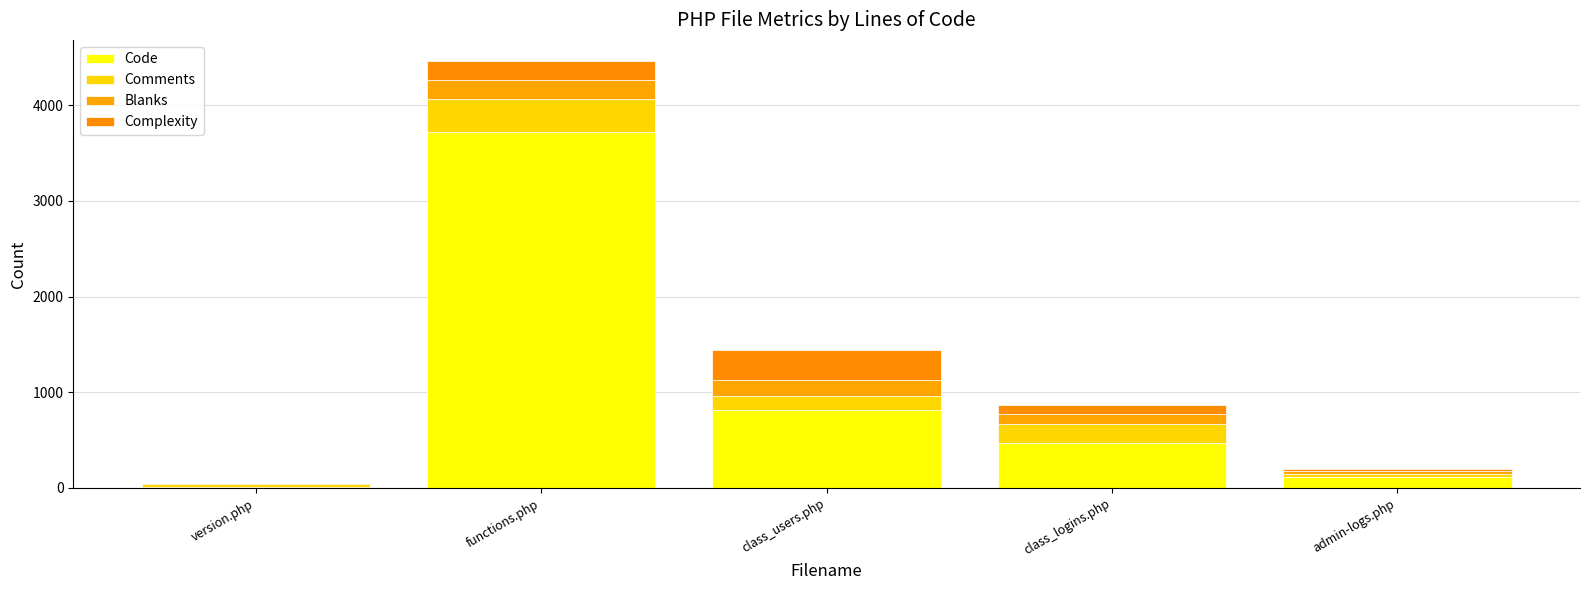

What is the label of the 5th bar from the left?

admin-logs.php